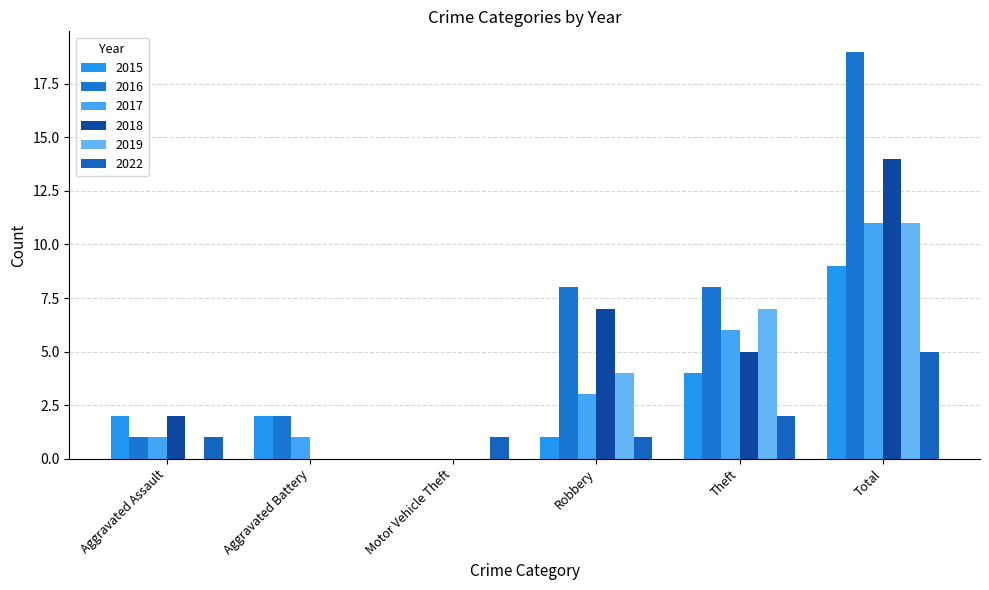

How many series are shown in this chart?

6